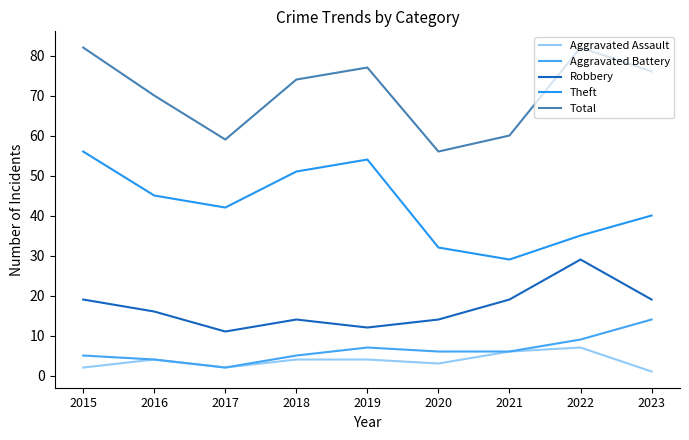

At which category does Theft reach its first local valley?

2017